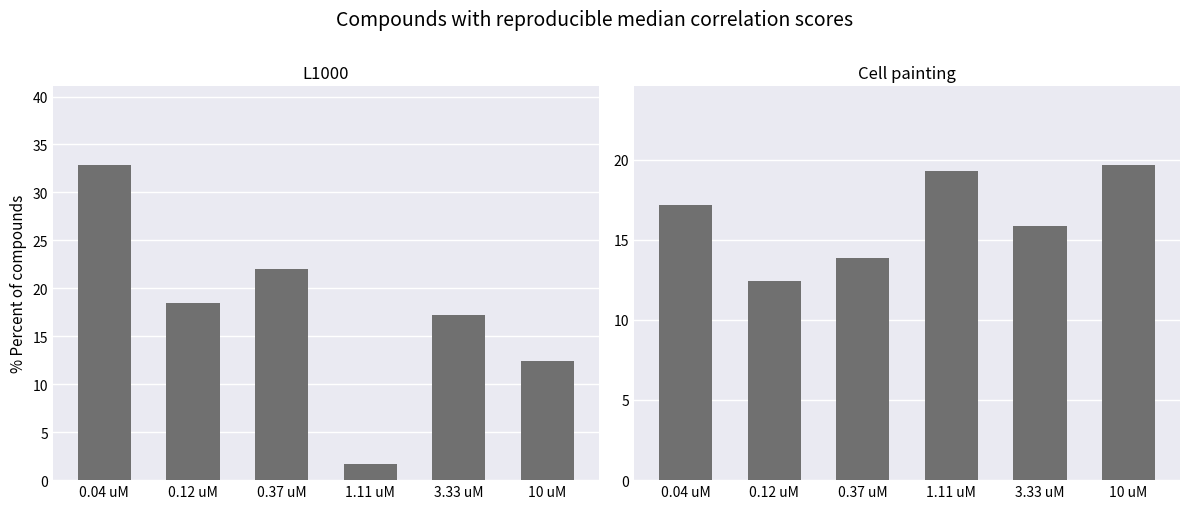

What is the total value across all series at 3.33 uM?

33.0